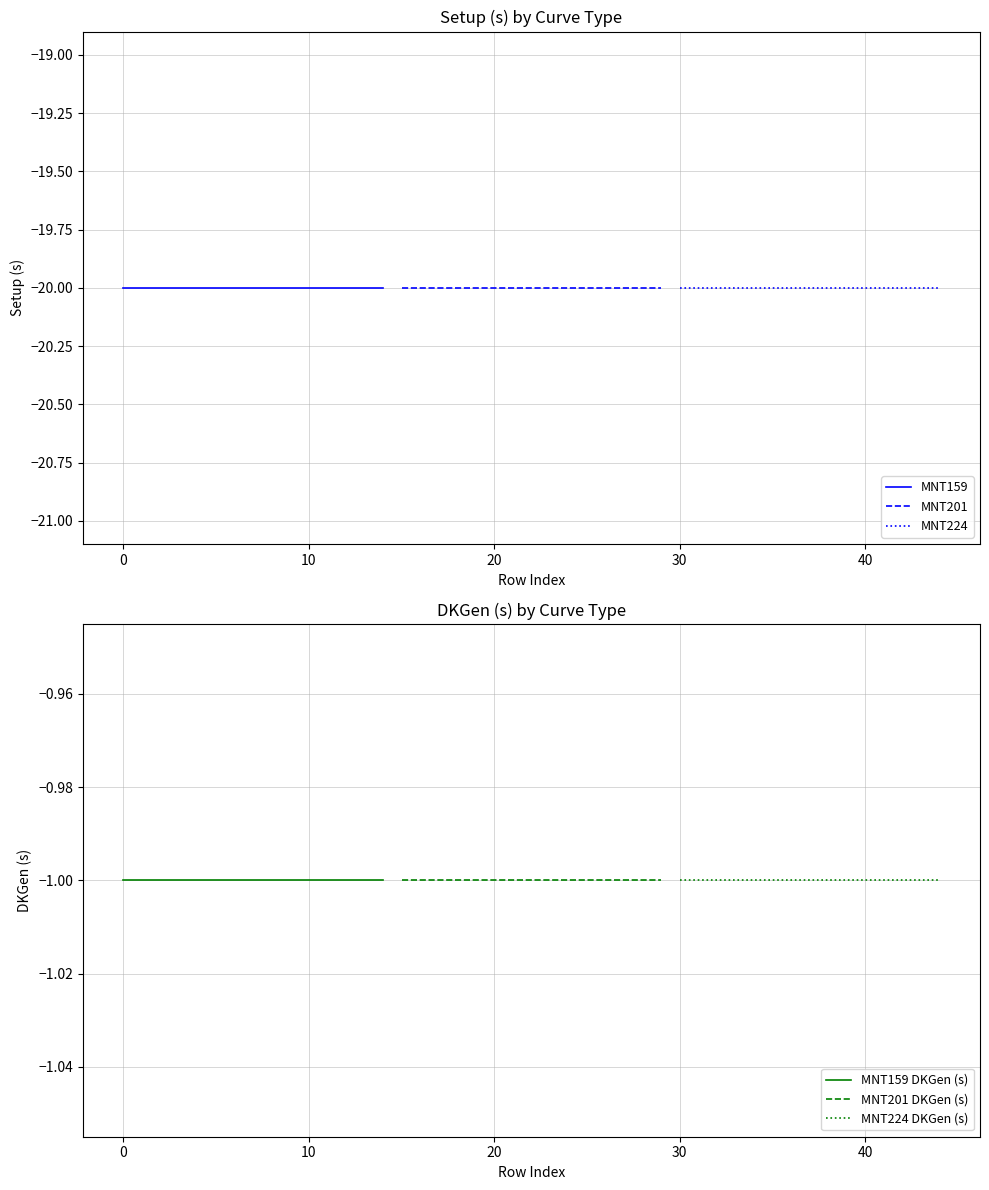

Reading right to left, transcribe all the data shown in this chart.

MNT159: -20	-20	-20	-20	-20	-20	-20	-20	-20	-20	-20	-20	-20	-20	-20
MNT201: -20	-20	-20	-20	-20	-20	-20	-20	-20	-20	-20	-20	-20	-20	-20
MNT224: -20	-20	-20	-20	-20	-20	-20	-20	-20	-20	-20	-20	-20	-20	-20
MNT159 DKGen (s): -1	-1	-1	-1	-1	-1	-1	-1	-1	-1	-1	-1	-1	-1	-1
MNT201 DKGen (s): -1	-1	-1	-1	-1	-1	-1	-1	-1	-1	-1	-1	-1	-1	-1
MNT224 DKGen (s): -1	-1	-1	-1	-1	-1	-1	-1	-1	-1	-1	-1	-1	-1	-1